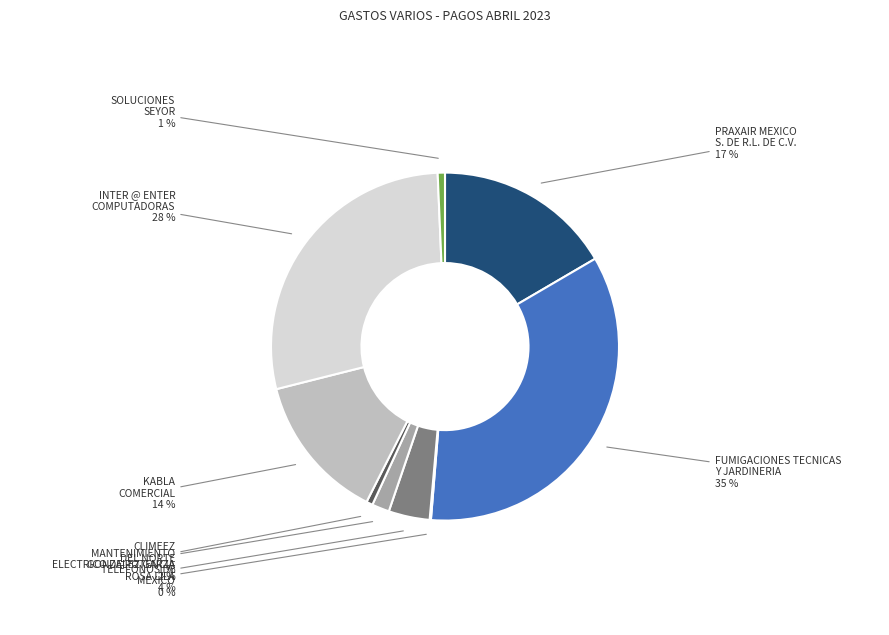

Which slice is the largest?

FUMIGACIONES TECNICAS Y JARDINERIA